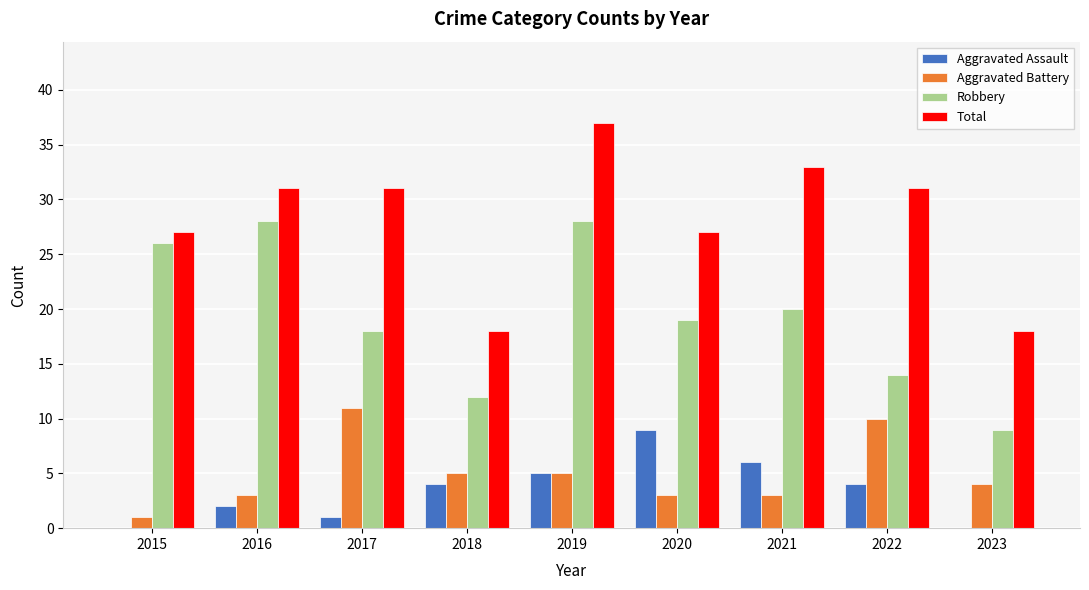

Reading right to left, what are all the values shown in this chart?

Aggravated Assault: 0	4	6	9	5	4	1	2	0
Aggravated Battery: 4	10	3	3	5	5	11	3	1
Robbery: 9	14	20	19	28	12	18	28	26
Total: 18	31	33	27	37	18	31	31	27